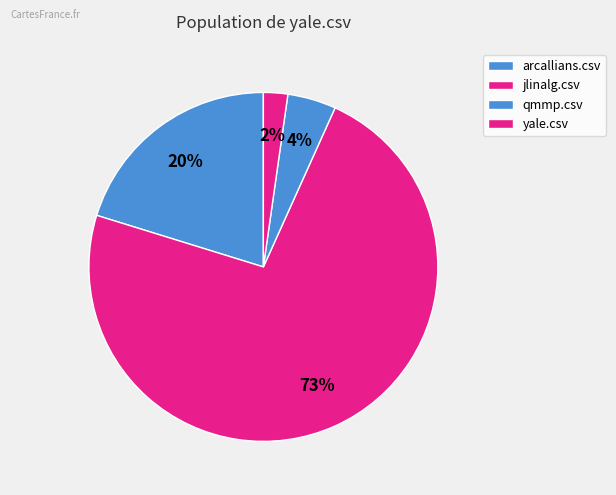

How many segments does this pie chart have?

4